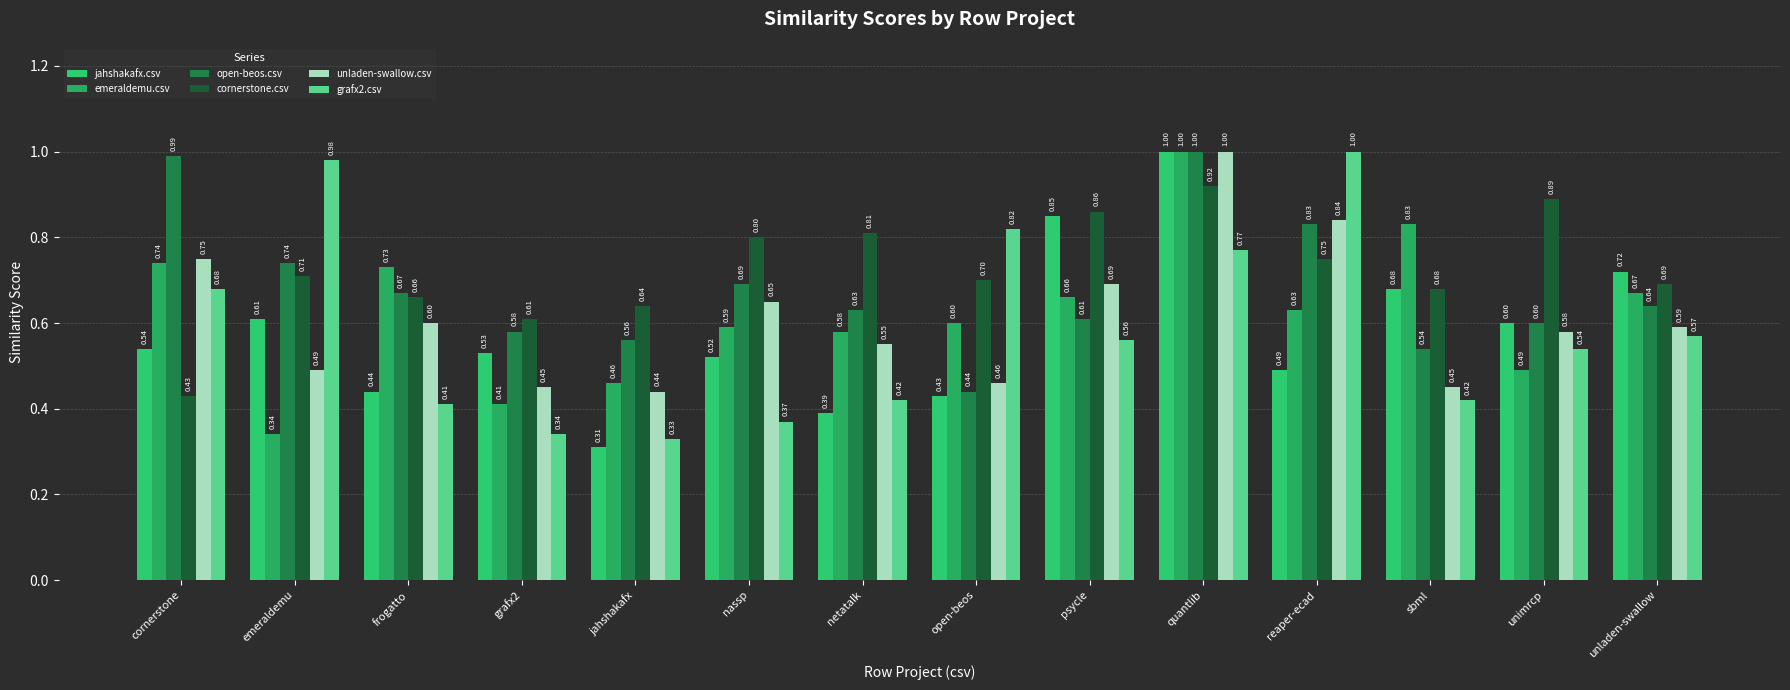

Is it true that emeraldemu.csv equals 1.0 at open-beos?

False